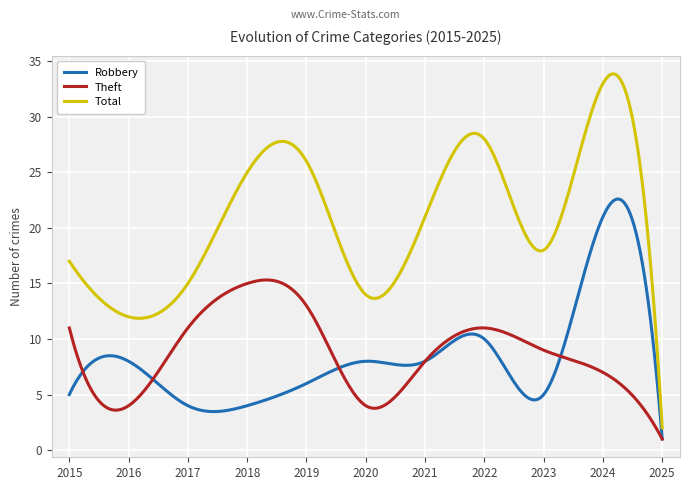

Which series has the largest range (max minus min)?

Total